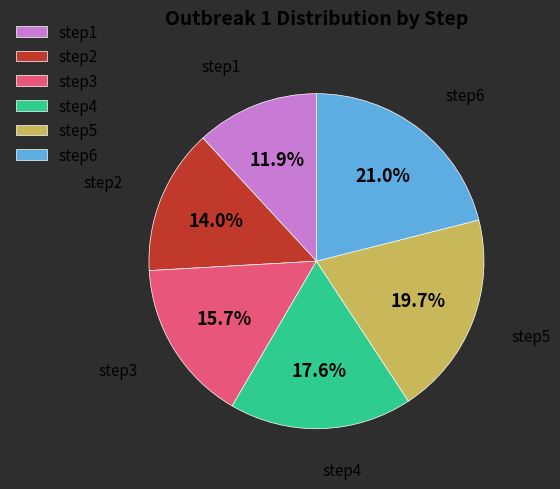

The step3 slice represents 16% of the pie. True or false?

True